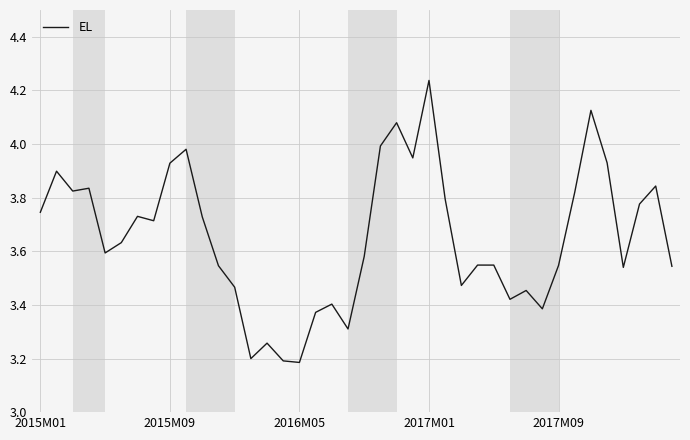

What is the smallest value displayed?

3.2